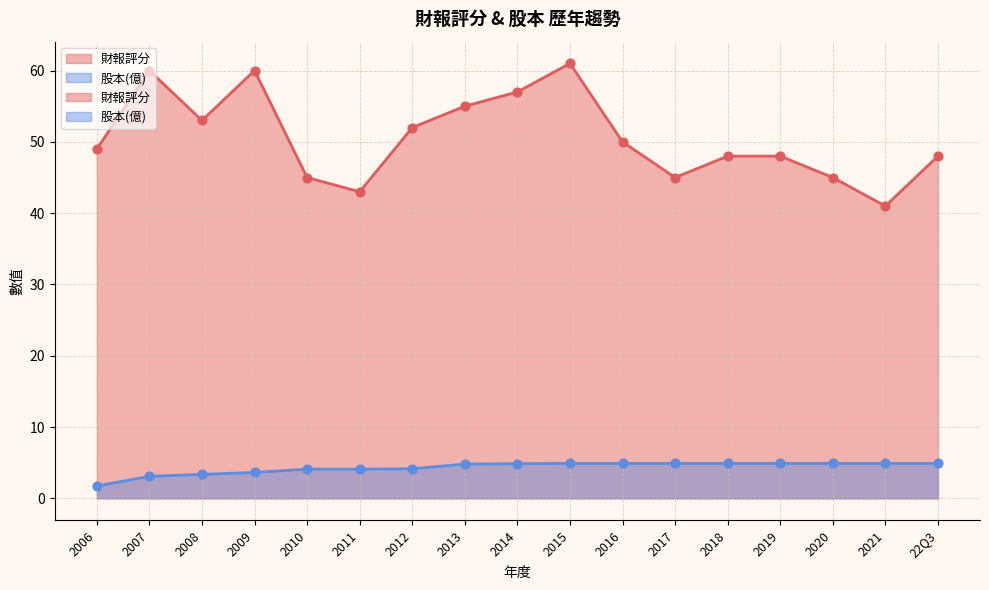

Which series has the widest spread of Y values?

財報評分